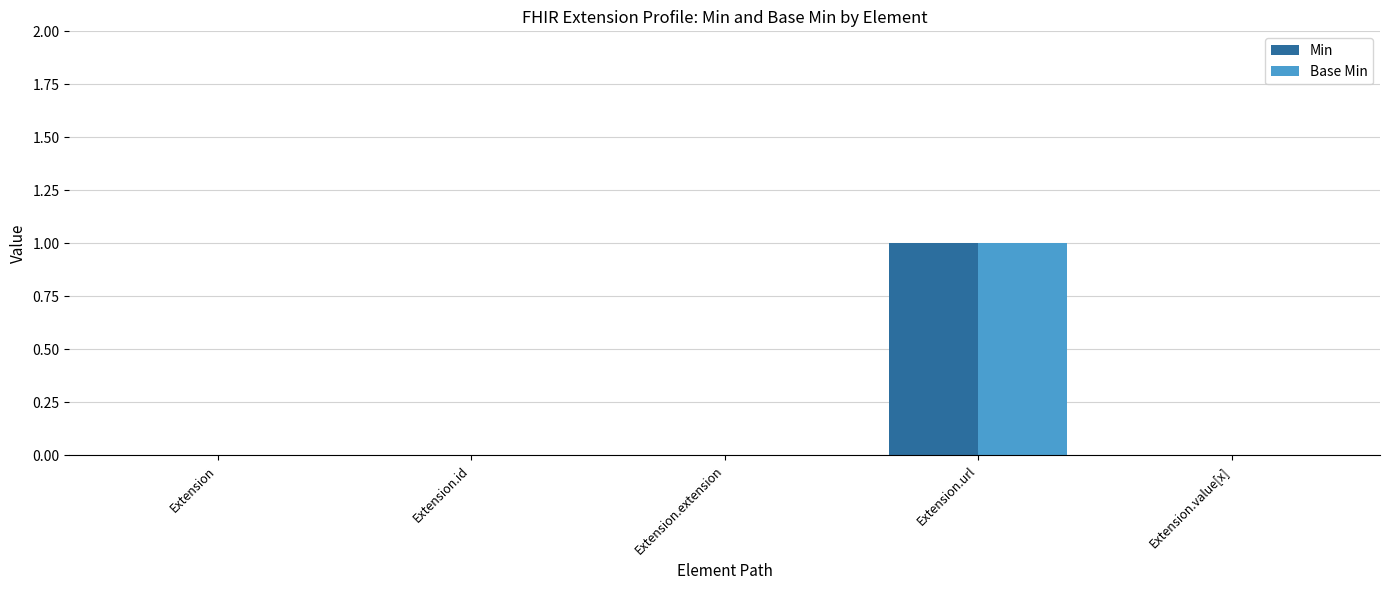

Is it true that Min equals 0 at Extension.value[x]?

True